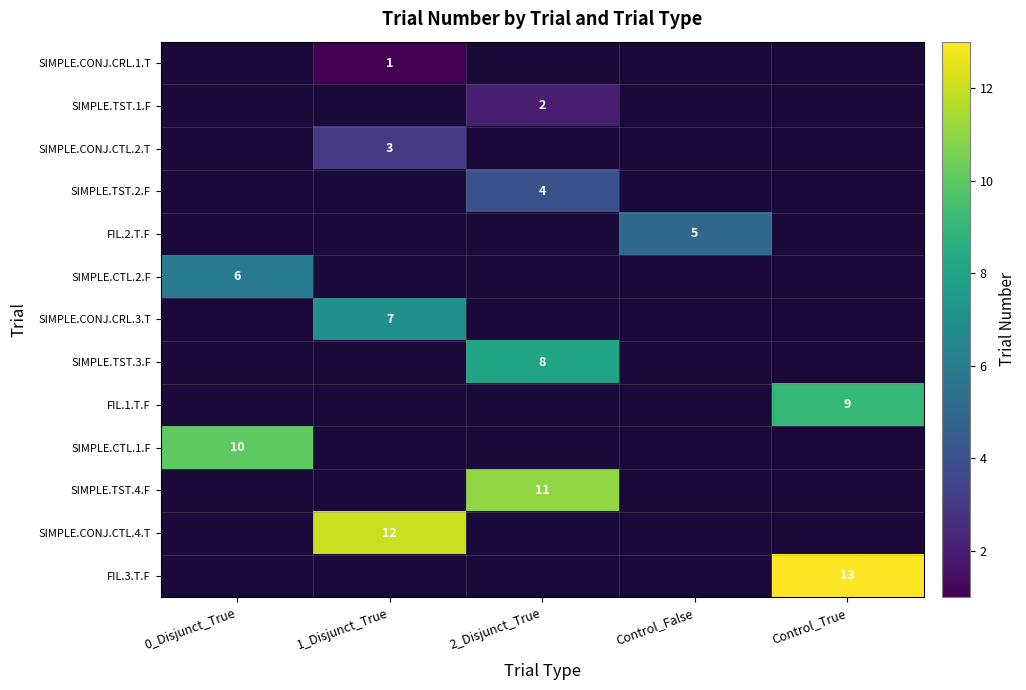

Which has a higher value, 1_Disjunct_True or Control_False?

Control_False